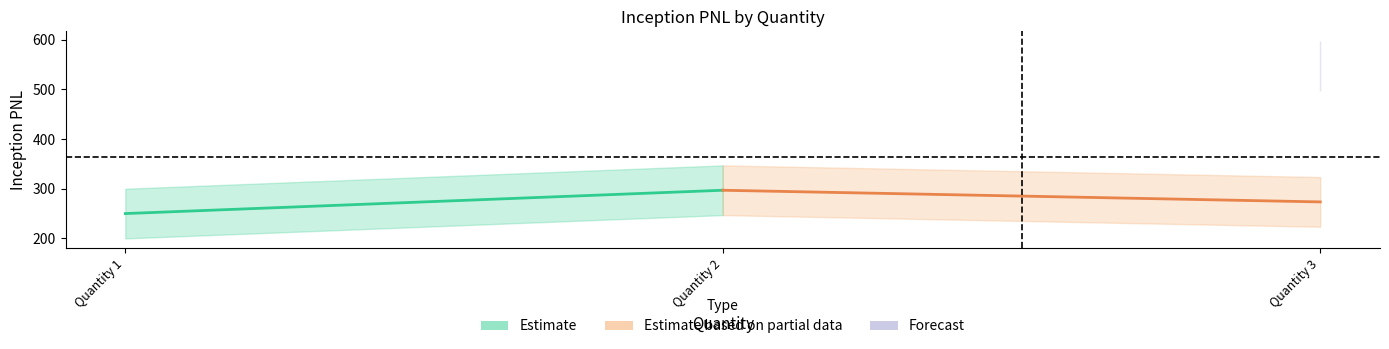

What is the value of the Estimate point at the 2nd from the left?

296.9